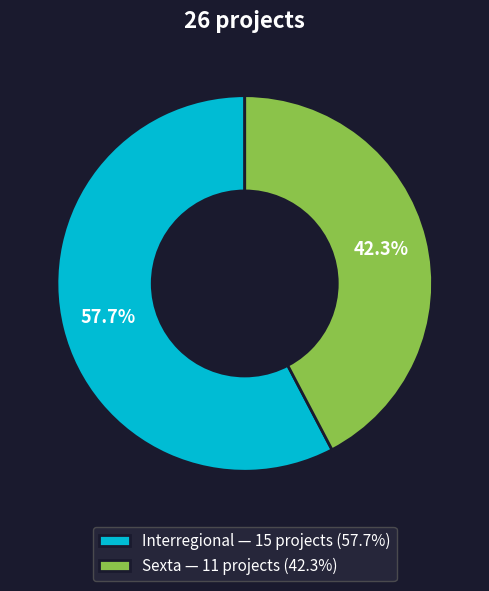

What is the total percentage of Interregional and Sexta?

100.0%